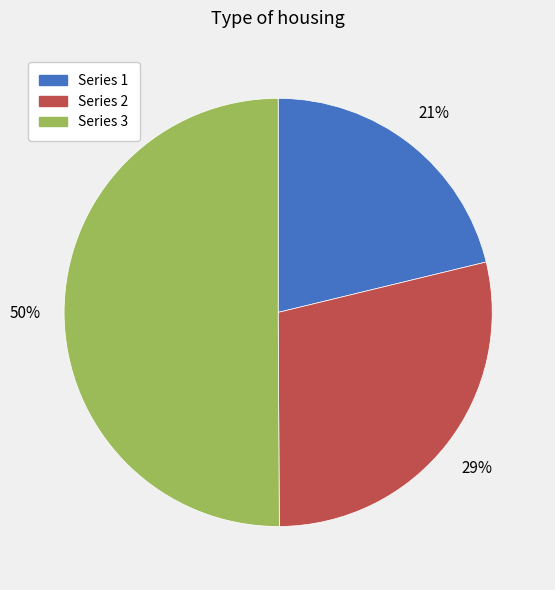

To the nearest percent, what is the difference between the largest and smallest slice percentages?

29%